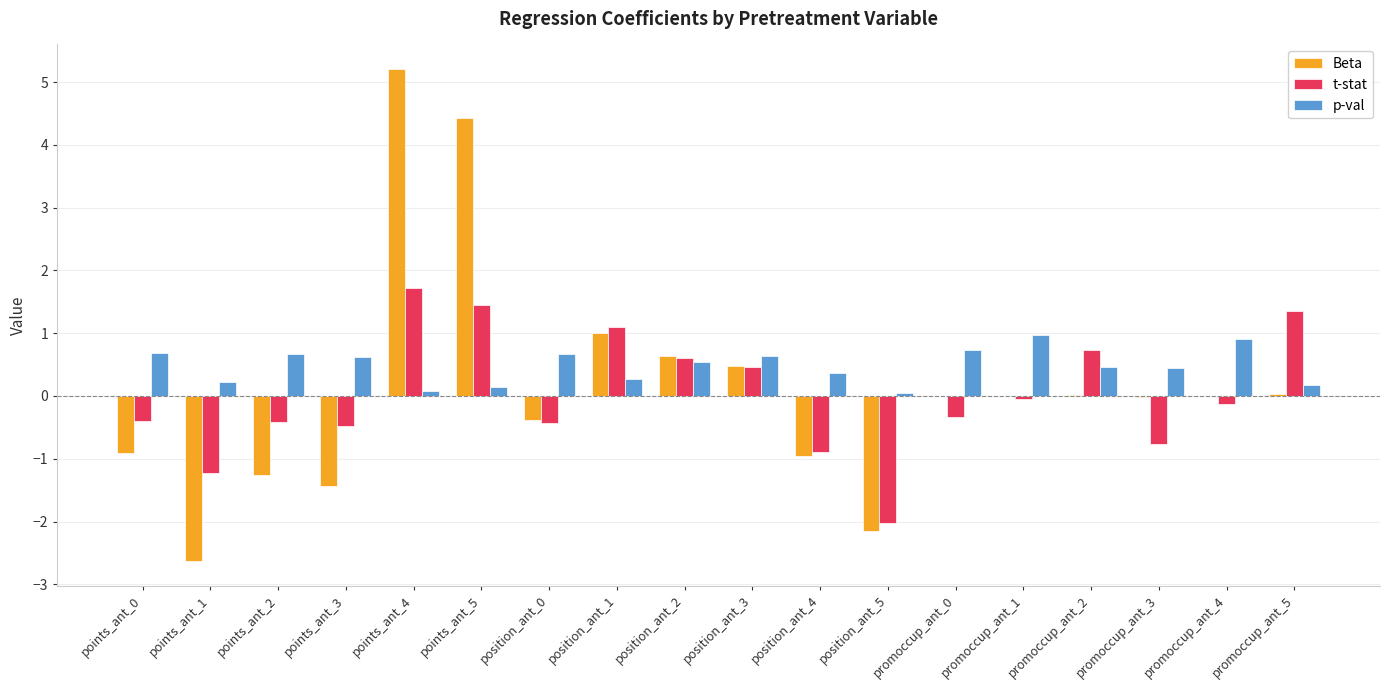

Count the number of categories in the chart.

18